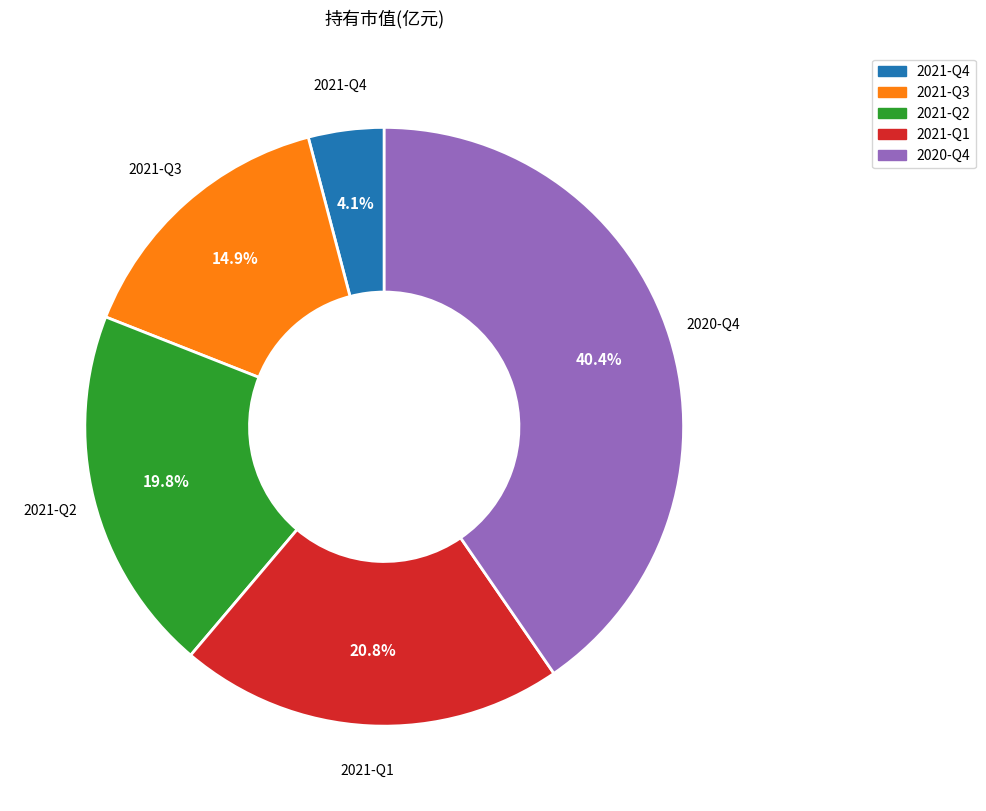

Between 2020-Q4 and 2021-Q1, which is larger?

2020-Q4